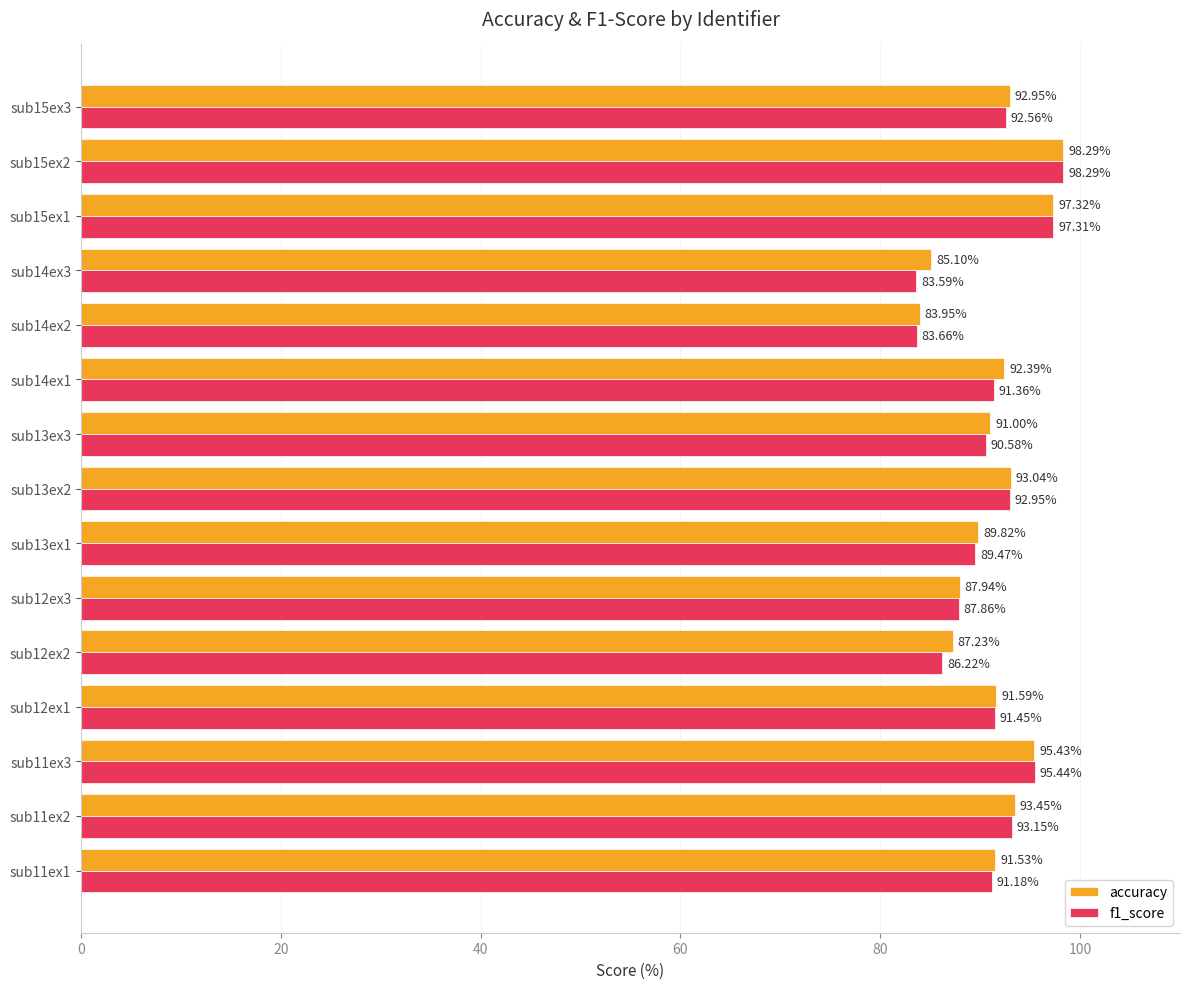

What is the average value of the f1_score series?

91.0